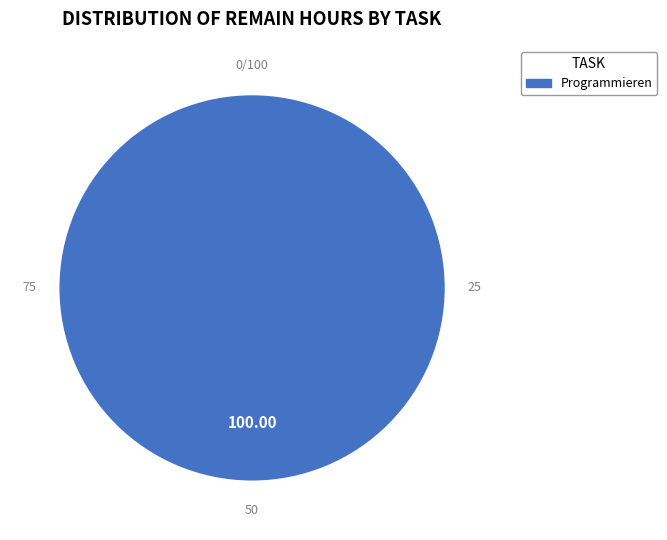

How many segments does this pie chart have?

1